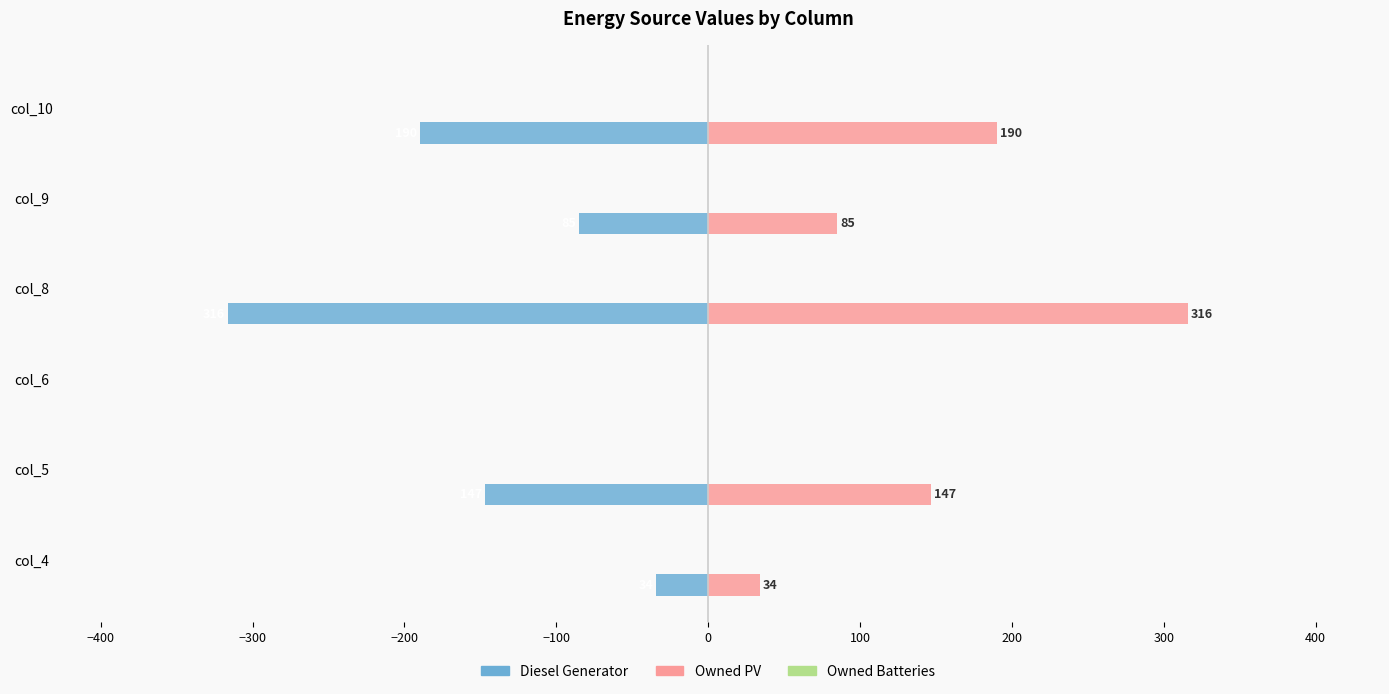

What are all the series names shown in the legend?

Diesel Generator, Owned PV, Owned Batteries